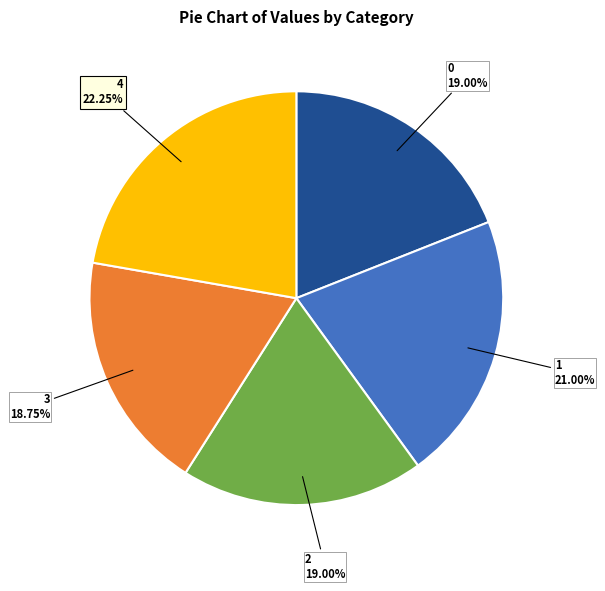

Does any single category account for the majority?

No